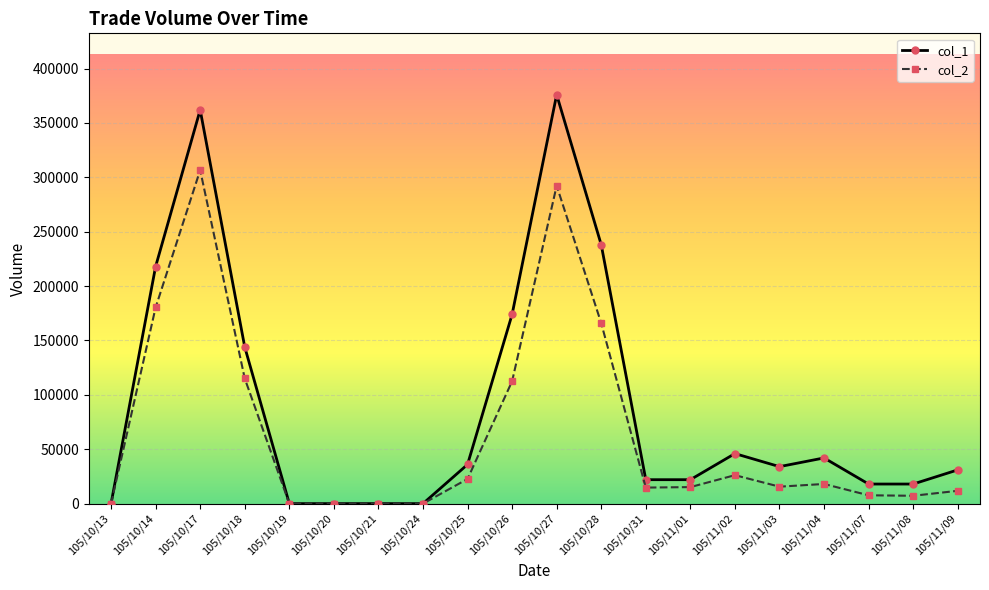

What is the difference between the second highest and minimum values in the col_2 series?

292280